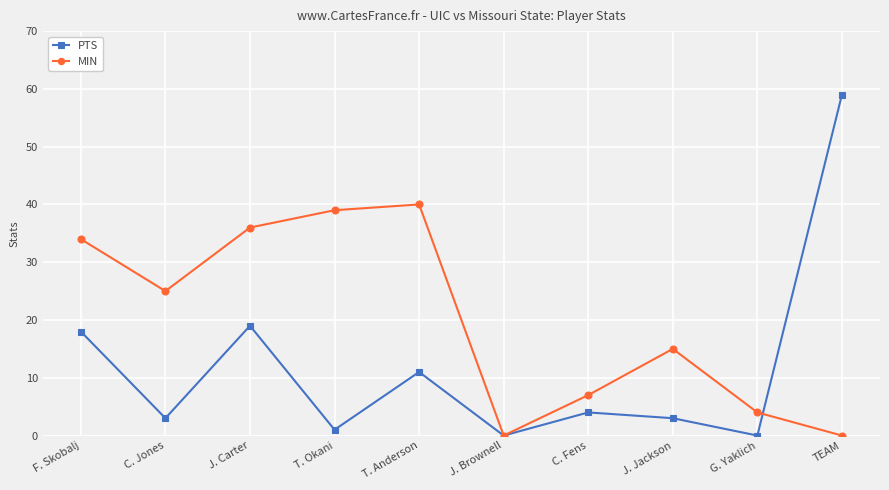

What are all the series names shown in the legend?

PTS, MIN